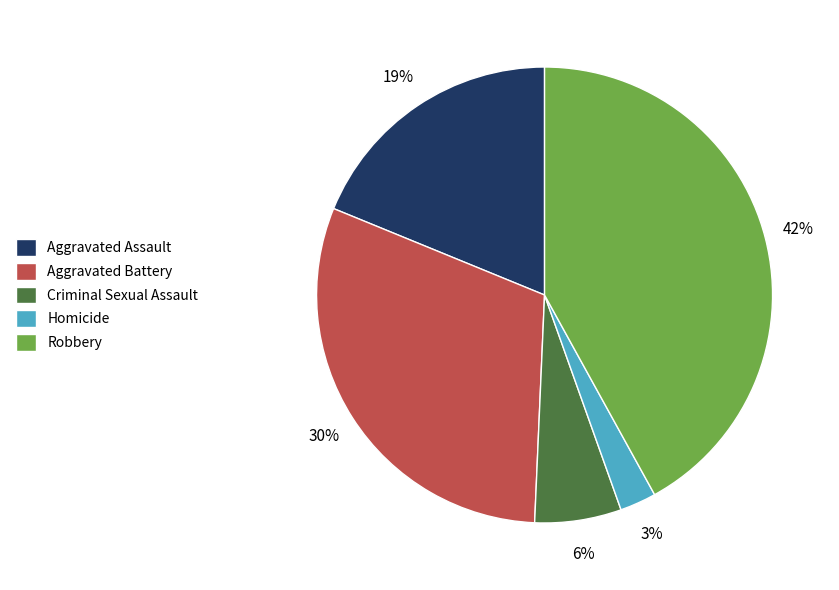

Is it true that Aggravated Battery is 30% of the pie?

True